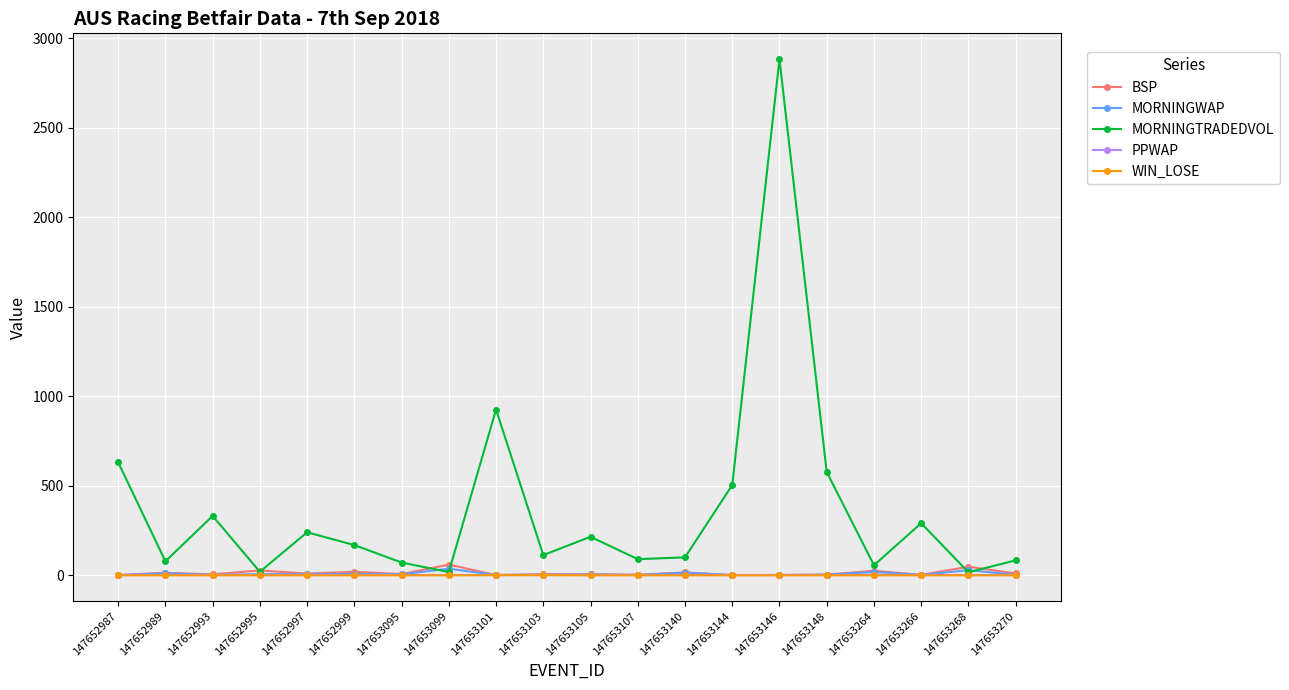

Which category has the highest value in the MORNINGTRADEDVOL series?

147653146